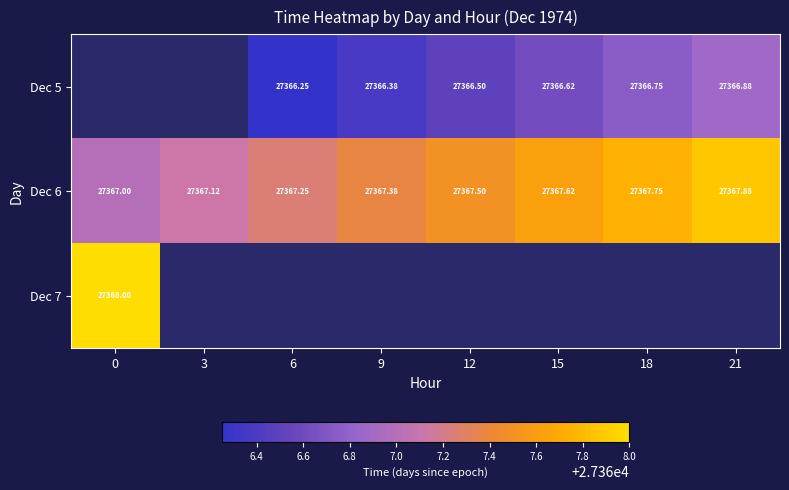

Between 0 and 6, which is larger?

6